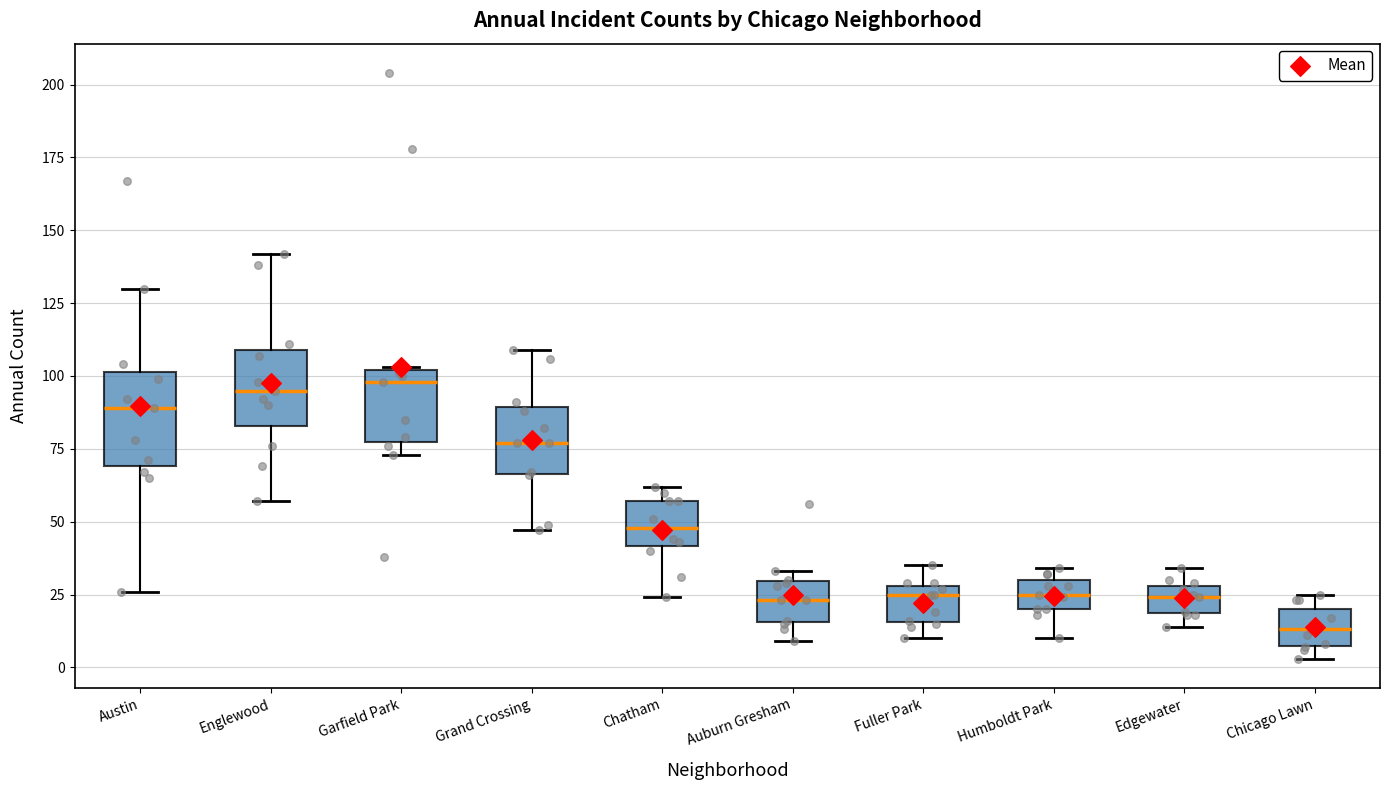

Reading left to right, read every box against the y-axis: the position of its median line, the range the box covers, and the ends of its whiskers. The values are not printed on the chart, so give them approximately, as read against the axis.

Austin: median 90, box 70 to 100, whiskers 25 to 130
Englewood: median 95, box 85 to 110, whiskers 55 to 140
Garfield Park: median 100 (just below the box's upper edge), box 80 to 100, whiskers 75 to 105
Grand Crossing: median 75, box 65 to 90, whiskers 45 to 110
Chatham: median 50, box 40 to 55, whiskers 25 to 60
Auburn Gresham: median 25, box 15 to 30, whiskers 10 to 35
Fuller Park: median 25, box 15 to 30, whiskers 10 to 35
Humboldt Park: median 25, box 20 to 30, whiskers 10 to 35
Edgewater: median 25, box 20 to 30, whiskers 15 to 35
Chicago Lawn: median 15, box 10 to 20, whiskers 5 to 25